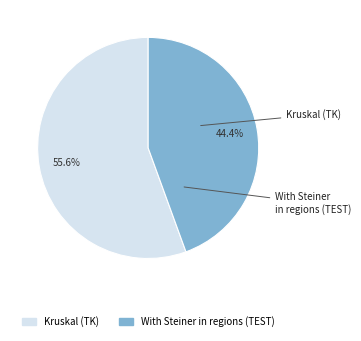

Does any single category account for the majority?

Yes